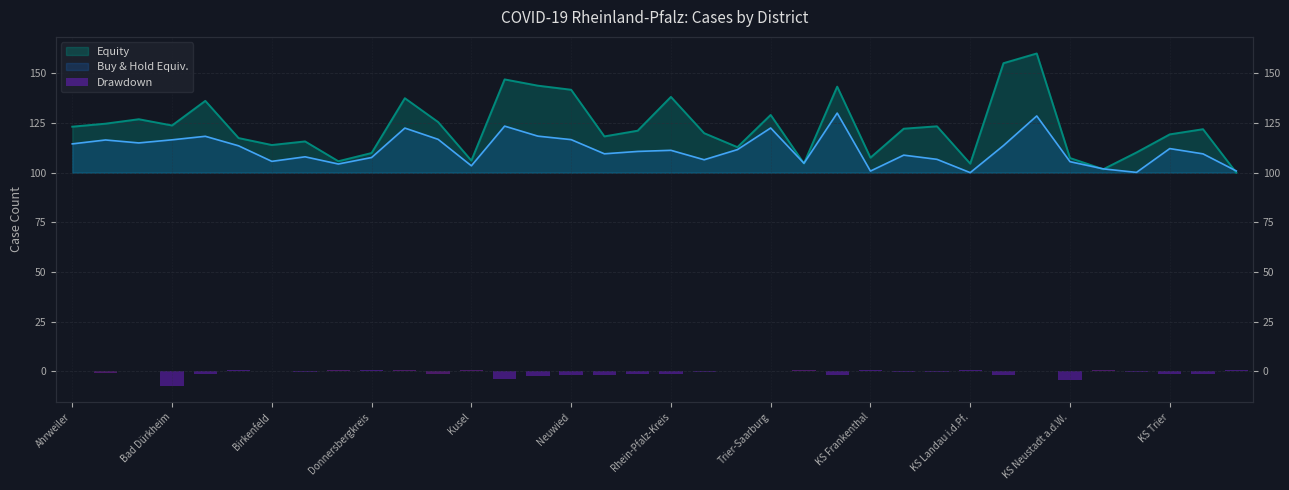

How many data points are less than 0?

22